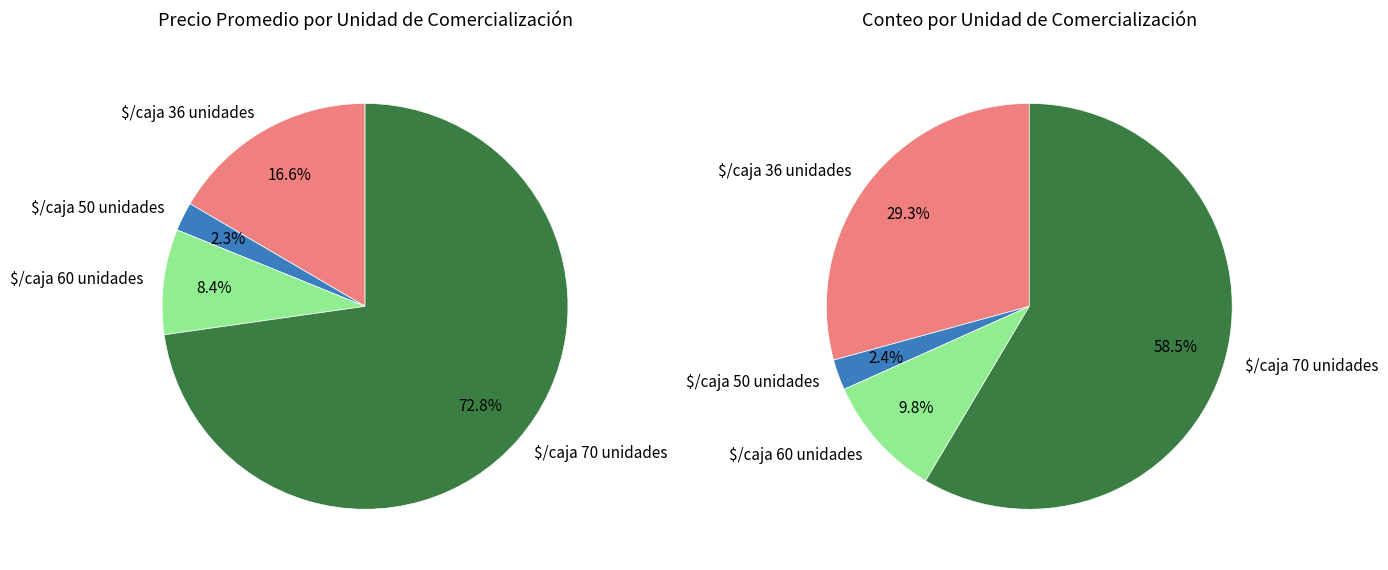

To the nearest percent, what is the combined percentage of $/caja 50 unidades and other?

49%